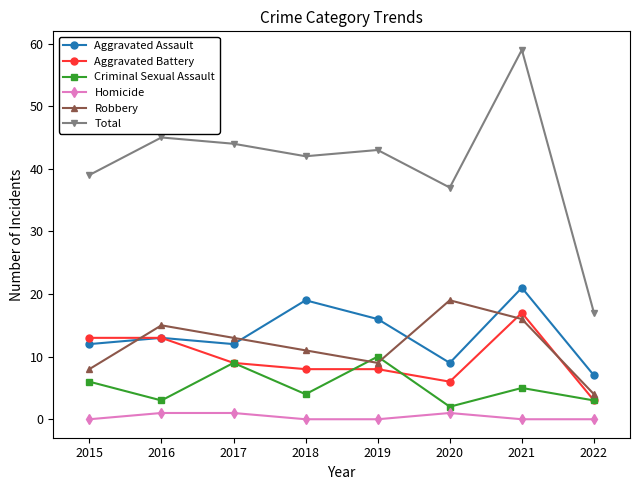

True or false: Homicide and Robbery intersect in this chart.

False